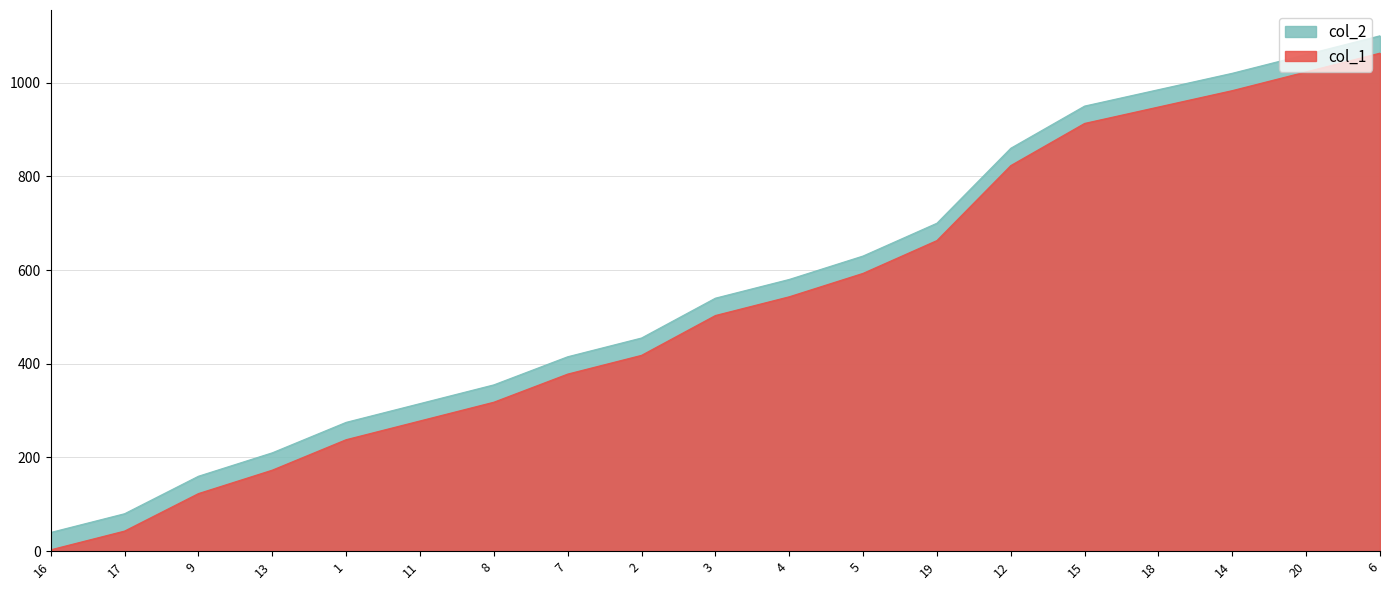

What are all the series names shown in the legend?

col_2, col_1